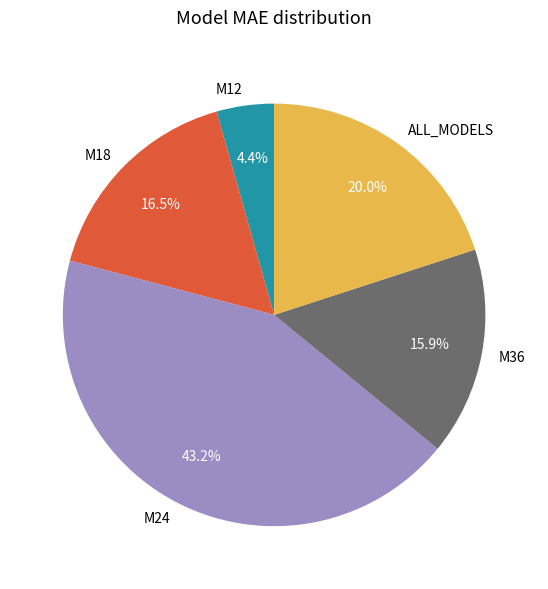

Count the number of slices in the pie.

5